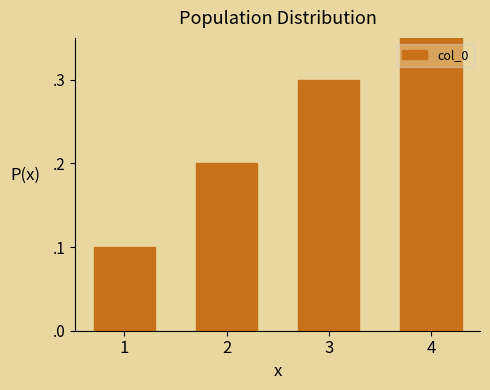

True or false: the data shows 0.1 at 1.

True